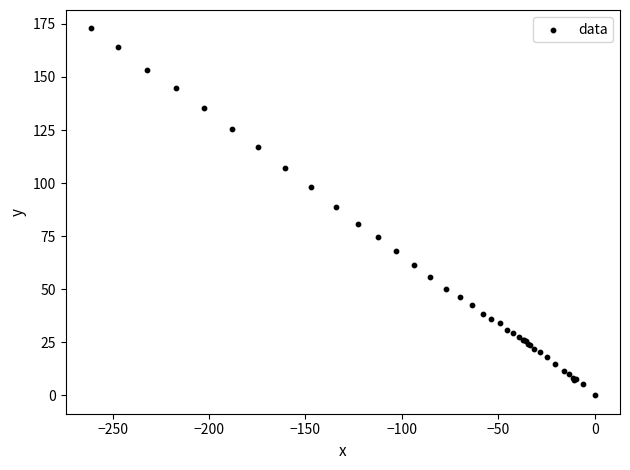

What Y value in the scatter plot is closest to 86?

88.9